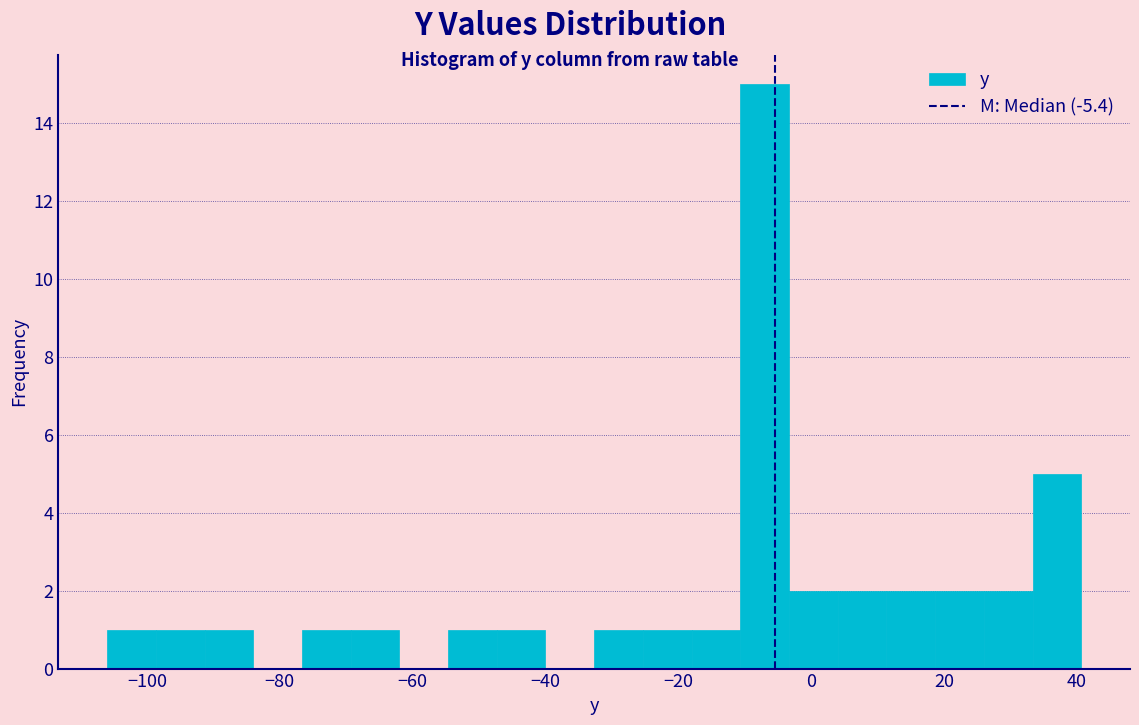

Around what value on the x-axis is the tallest bar? Give the approximate position of its centre, as read against the axis.

-6